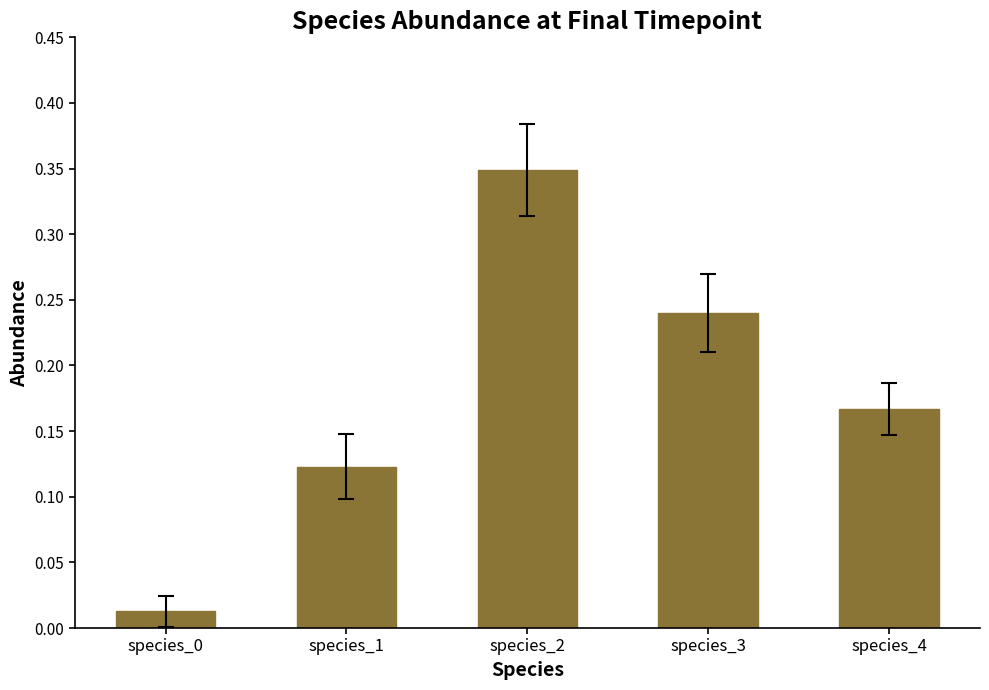

What is the sum of all values?

0.9